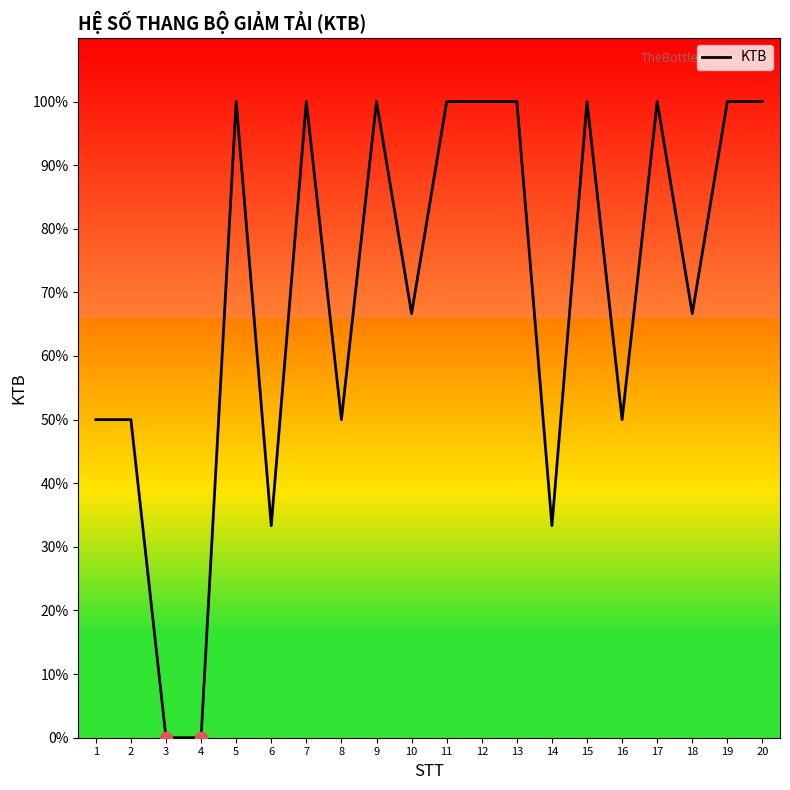

Which has a higher value, 14 or 8?

8